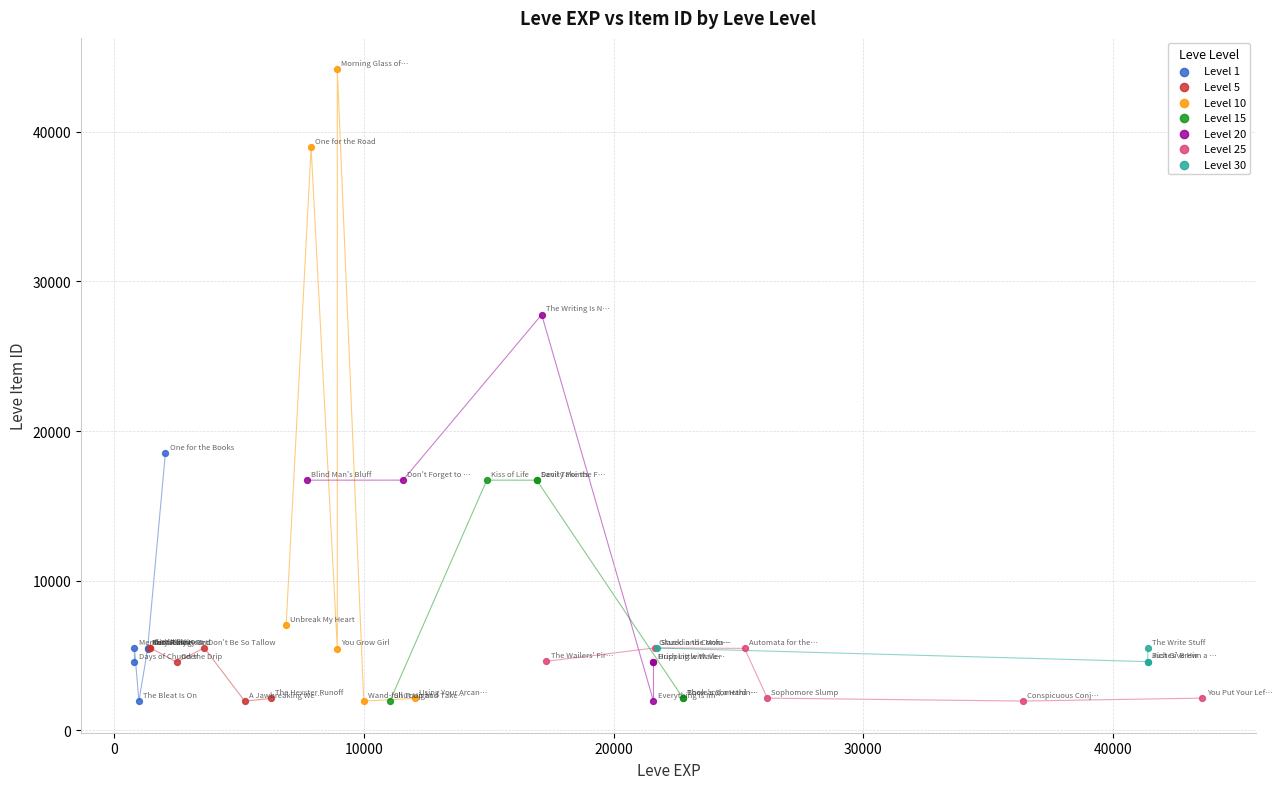

Which series has the largest Y range (max minus min)?

Level 10